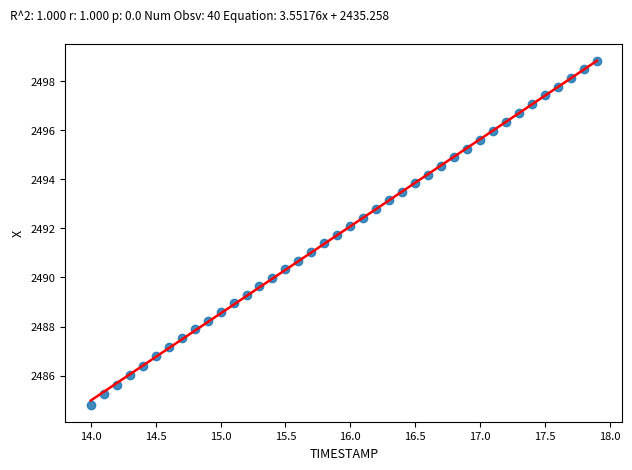

What is the range of Y values (max minus min)?

14.0